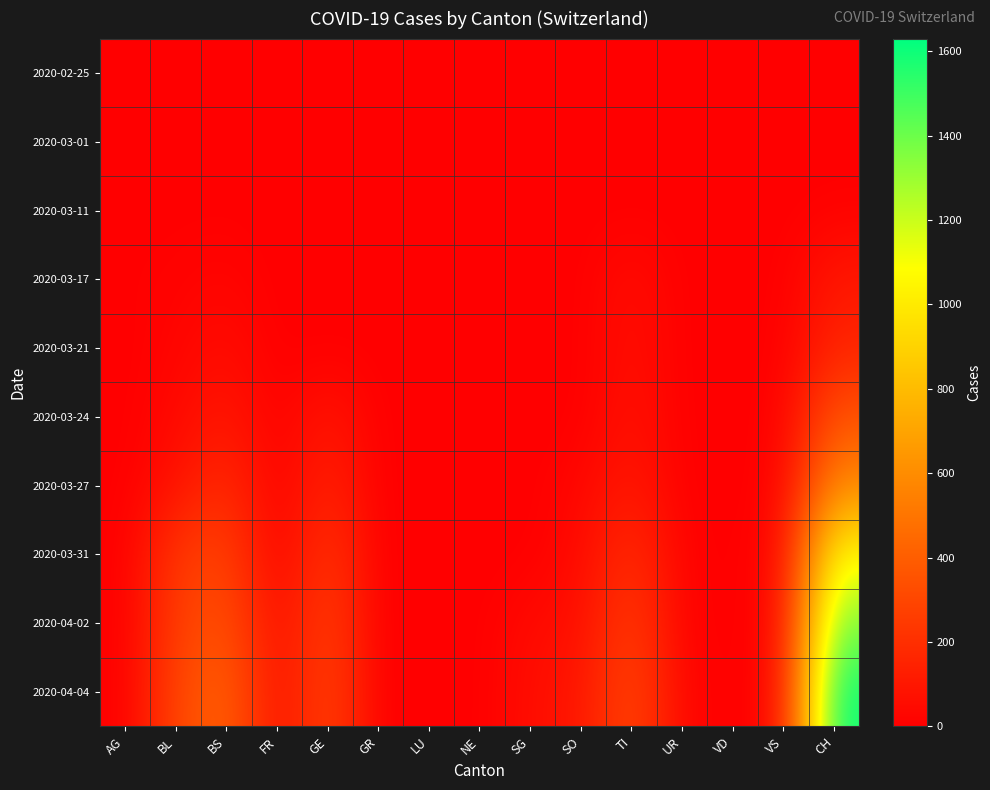

Reading right to left, what are all the values shown in this chart?

2020-02-25: CH=0	VS=0	VD=0	UR=0	TI=0	SO=0	SG=0	NE=0	LU=0	GR=0	GE=0	FR=0	BS=0	BL=0	AG=0
2020-03-01: CH=0	VS=0	VD=0	UR=0	TI=0	SO=0	SG=0	NE=0	LU=0	GR=0	GE=0	FR=0	BS=0	BL=0	AG=0
2020-03-11: CH=8	VS=0	VD=0	UR=0	TI=0	SO=0	SG=0	NE=0	LU=0	GR=0	GE=0	FR=0	BS=4	BL=2	AG=2
2020-03-17: CH=105	VS=1	VD=0	UR=0	TI=62	SO=0	SG=0	NE=0	LU=0	GR=0	GE=0	FR=0	BS=25	BL=13	AG=4
2020-03-21: CH=155	VS=5	VD=0	UR=0	TI=68	SO=0	SG=0	NE=0	LU=0	GR=0	GE=0	FR=0	BS=57	BL=21	AG=0
2020-03-24: CH=355	VS=12	VD=0	UR=1	TI=80	SO=0	SG=0	NE=0	LU=0	GR=0	GE=103	FR=0	BS=105	BL=40	AG=0
2020-03-27: CH=584	VS=18	VD=0	UR=3	TI=107	SO=32	SG=0	NE=0	LU=0	GR=0	GE=153	FR=0	BS=191	BL=76	AG=0
2020-03-31: CH=1079	VS=39	VD=0	UR=11	TI=202	SO=48	SG=0	NE=0	LU=0	GR=0	GE=241	FR=0	BS=292	BL=242	AG=0
2020-04-02: CH=1376	VS=41	VD=0	UR=13	TI=263	SO=65	SG=49	NE=0	LU=0	GR=0	GE=283	FR=46	BS=350	BL=262	AG=0
2020-04-04: CH=1630	VS=46	VD=0	UR=26	TI=314	SO=92	SG=62	NE=0	LU=0	GR=0	GE=305	FR=49	BS=434	BL=298	AG=0